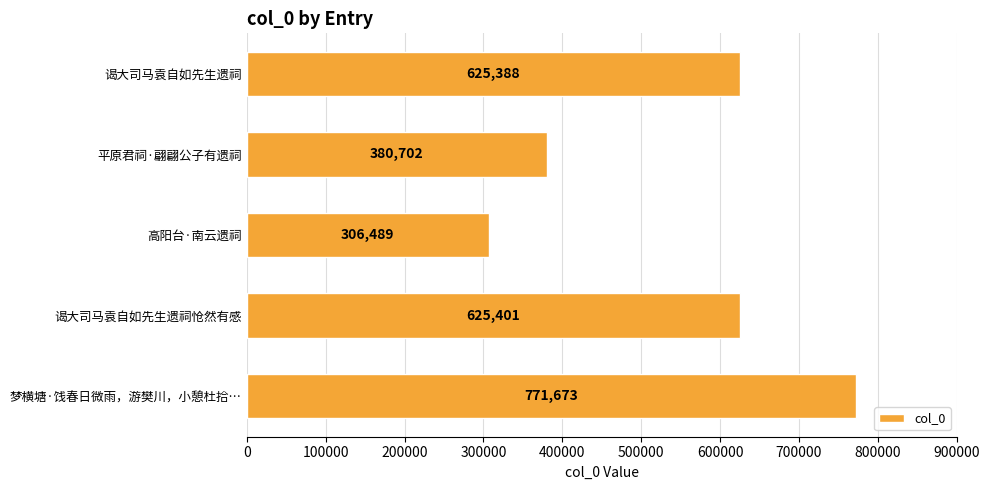

What is the maximum value shown in the chart?

771673